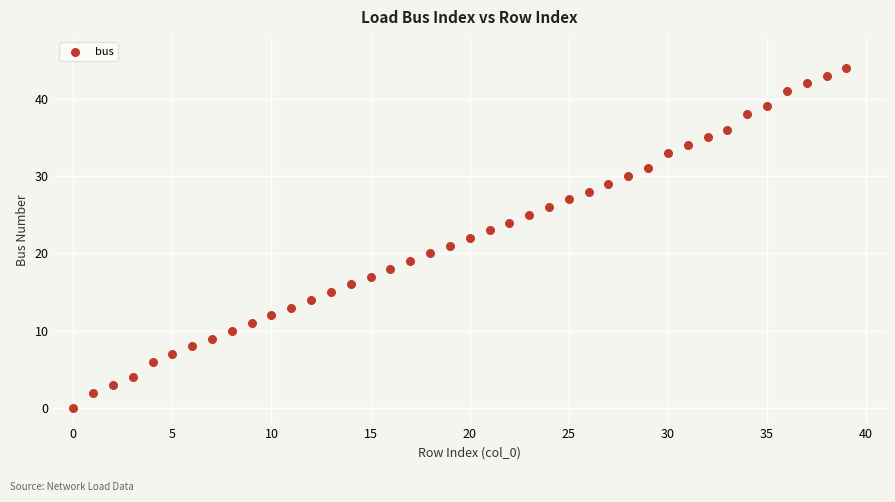

What is the range of Y values (max minus min)?

44